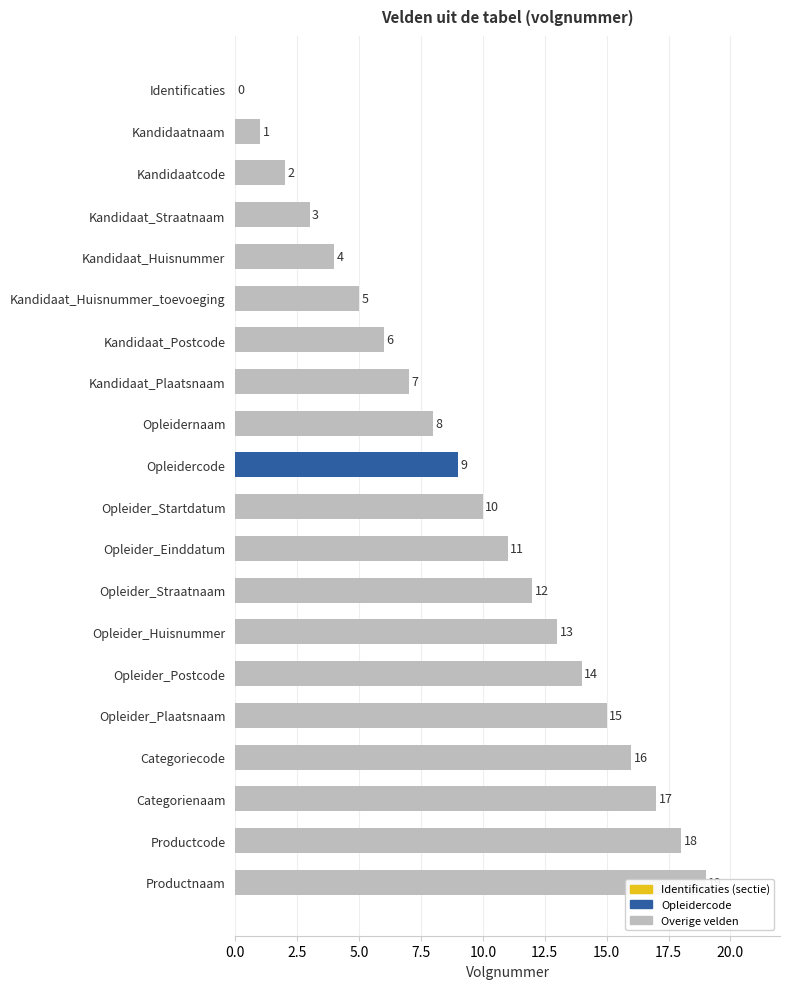

The chart shows a value of 1 at Kandidaatcode. True or false?

False